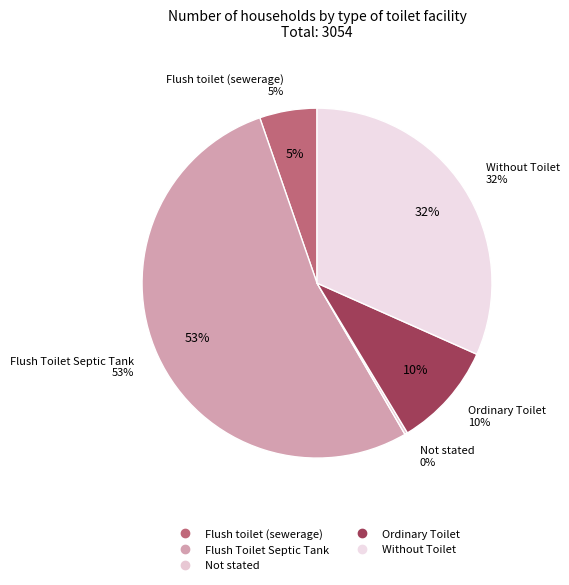

Does Flush Toilet Septic Tank account for over 50% of the chart?

Yes